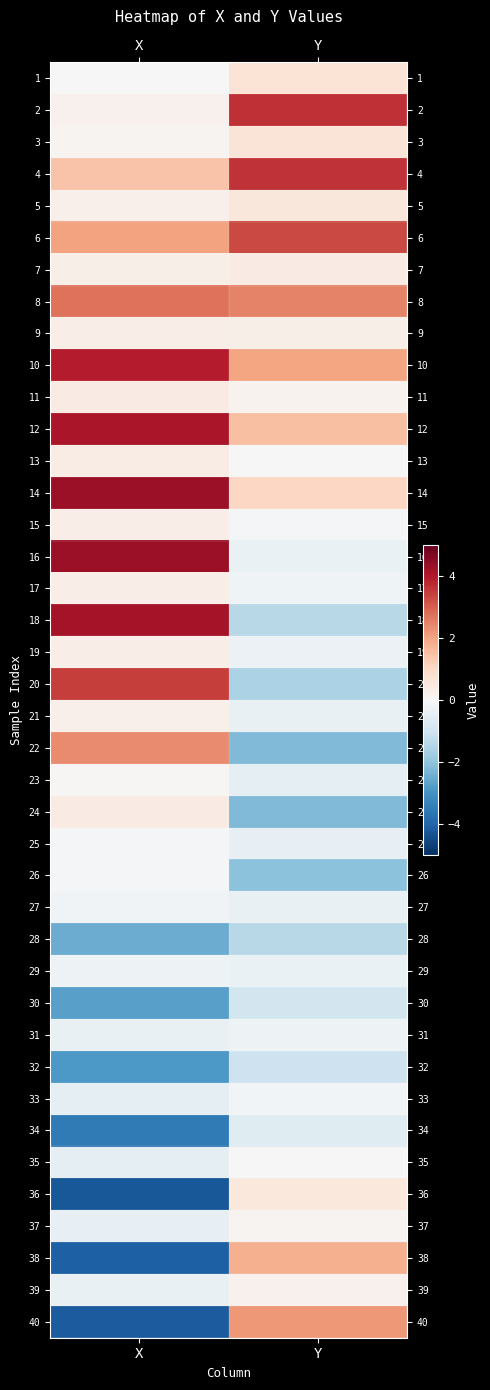

Reading right to left, transcribe all the data shown in this chart.

1: Y=0.7	X=-0.0
2: Y=3.7	X=0.2
3: Y=0.6	X=0.1
4: Y=3.6	X=1.4
5: Y=0.6	X=0.3
6: Y=3.3	X=2.0
7: Y=0.4	X=0.3
8: Y=2.5	X=2.7
9: Y=0.3	X=0.3
10: Y=2.0	X=3.9
11: Y=0.2	X=0.4
12: Y=1.5	X=4.1
13: Y=0.0	X=0.4
14: Y=1.0	X=4.3
15: Y=-0.1	X=0.3
16: Y=-0.3	X=4.3
17: Y=-0.2	X=0.3
18: Y=-1.4	X=4.2
19: Y=-0.3	X=0.3
20: Y=-1.6	X=3.5
21: Y=-0.4	X=0.3
22: Y=-2.2	X=2.3
23: Y=-0.5	X=0.1
24: Y=-2.2	X=0.4
25: Y=-0.4	X=-0.1
26: Y=-2.1	X=-0.1
27: Y=-0.4	X=-0.2
28: Y=-1.4	X=-2.5
29: Y=-0.3	X=-0.2
30: Y=-0.9	X=-2.7
31: Y=-0.2	X=-0.4
32: Y=-1.1	X=-2.9
33: Y=-0.1	X=-0.4
34: Y=-0.6	X=-3.6
35: Y=-0.0	X=-0.5
36: Y=0.5	X=-4.3
37: Y=0.1	X=-0.4
38: Y=1.8	X=-4.1
39: Y=0.2	X=-0.4
40: Y=2.2	X=-4.2